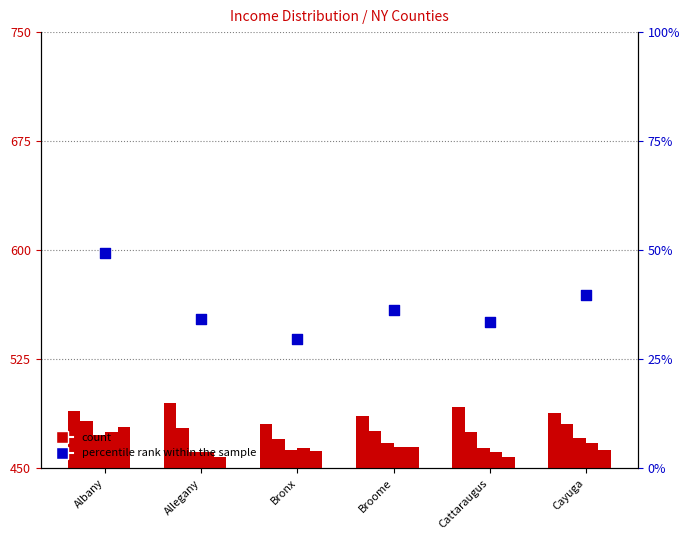

Is the value of percentile rank within the sample at Allegany greater than the value of $75,000 to $99,999 at Cattaraugus?

No